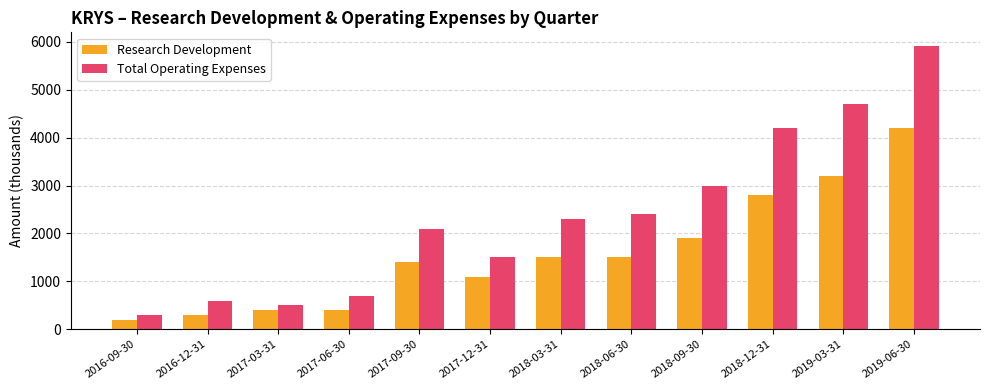

Which series has the widest spread of values?

Total Operating Expenses